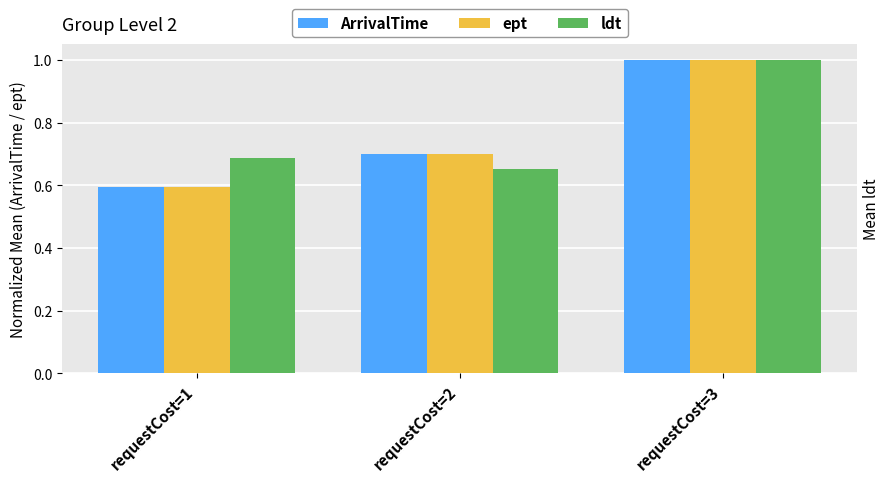

True or false: ept has a value of 0.3 at requestCost=3.

False